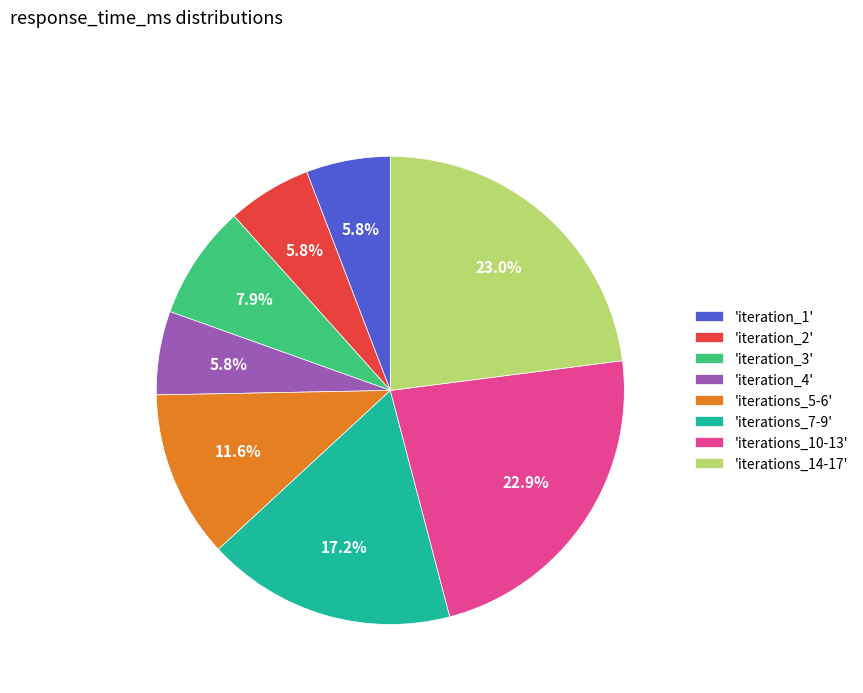

What is the ratio of the value at 'iterations_10-13' to the value at 'iterations_14-17'?

1.0